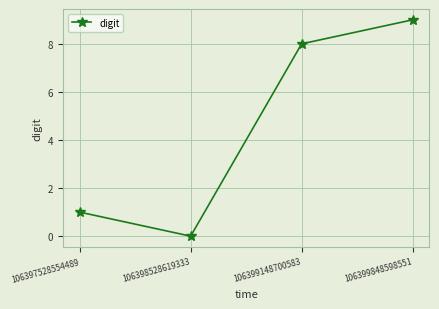

At which category does the data reach its first local valley?

106398528619333